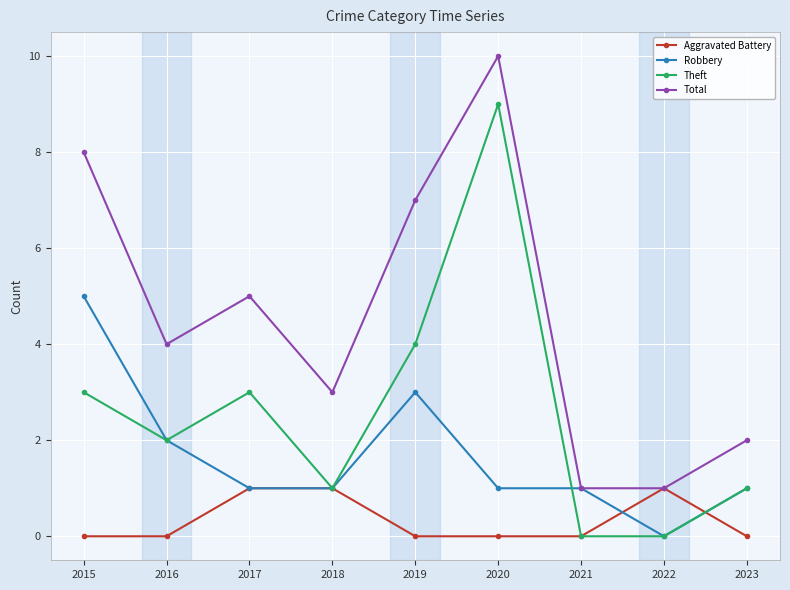

What is the greatest value displayed?

10